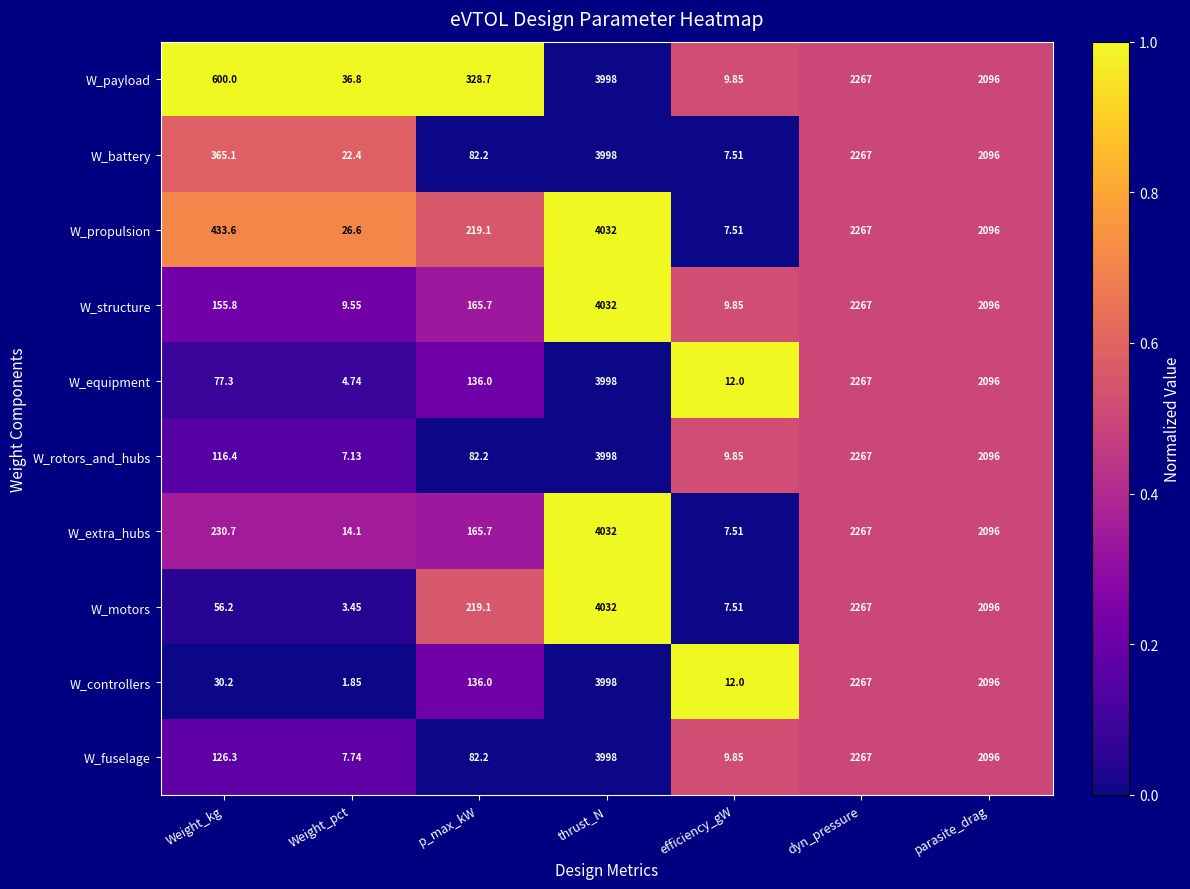

Rank the categories by W_controllers value from highest to lowest.

thrust_N, dyn_pressure, parasite_drag, p_max_kW, Weight_kg, efficiency_gW, Weight_pct